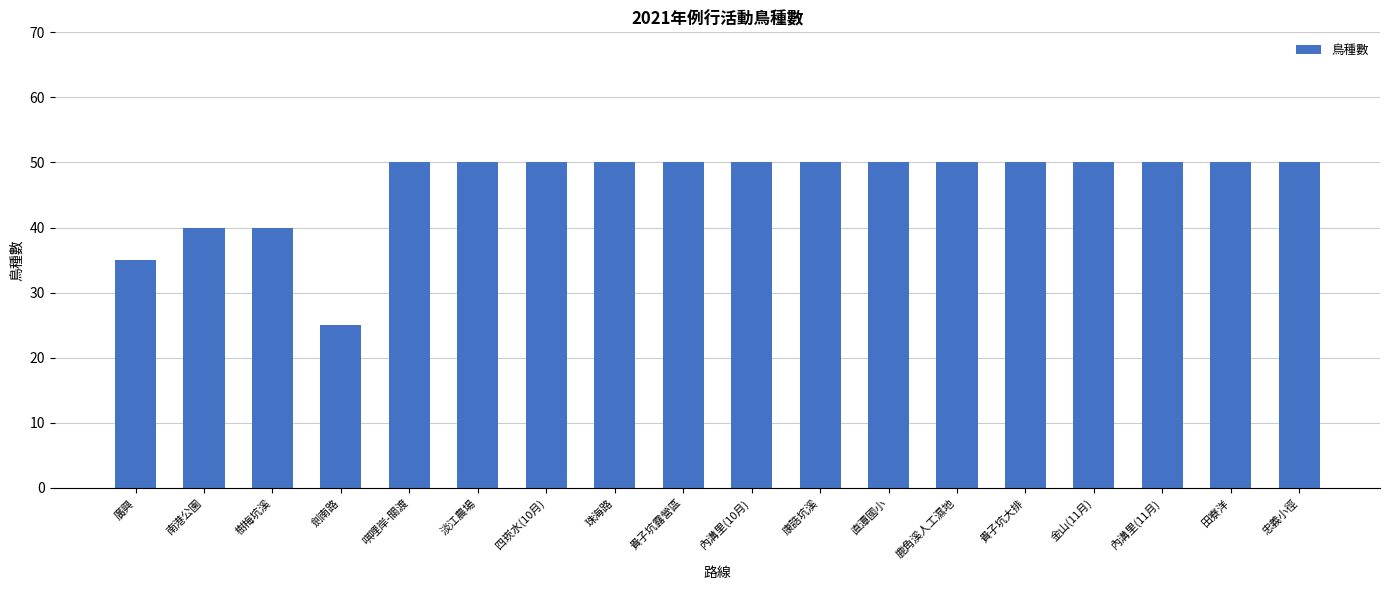

What is the value of the 14th bar from the left?

50